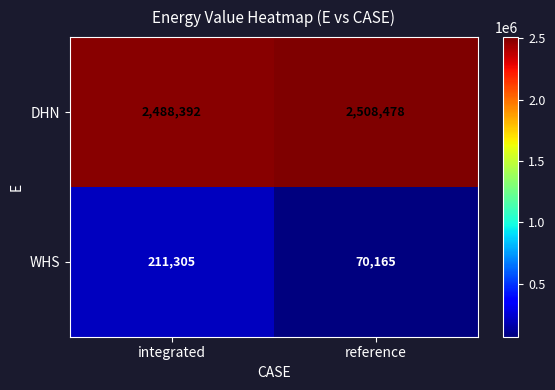

Is it true that WHS equals 211305 at integrated?

True